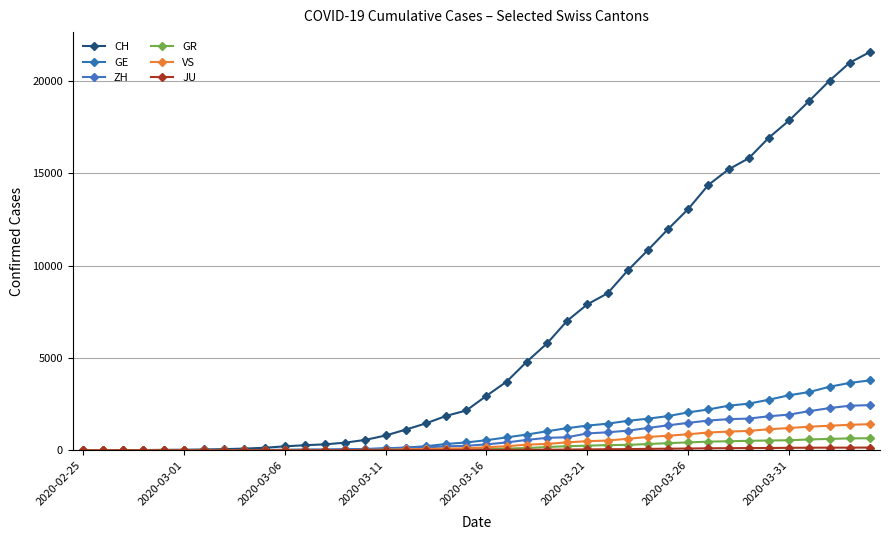

How many categories are shown in the chart?

40